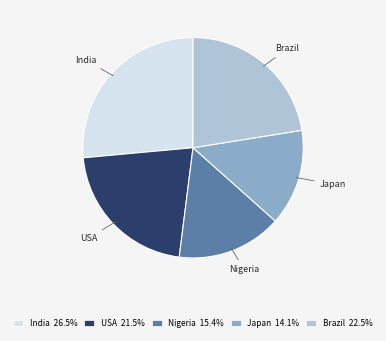

Which has a higher value, Nigeria or Brazil?

Brazil